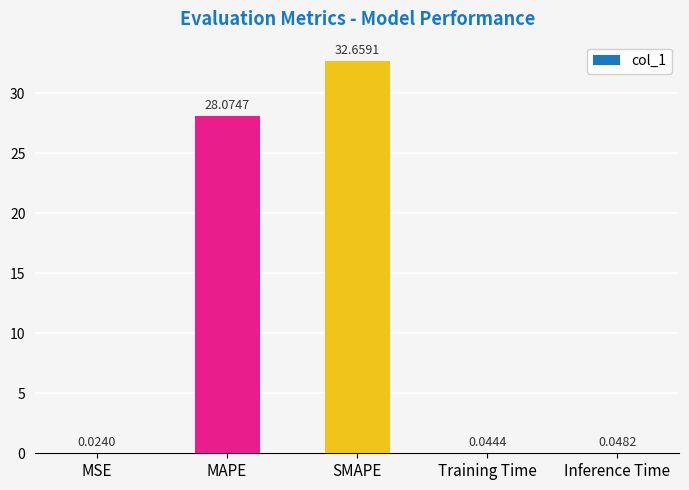

What value does the data have at MAPE?

28.1